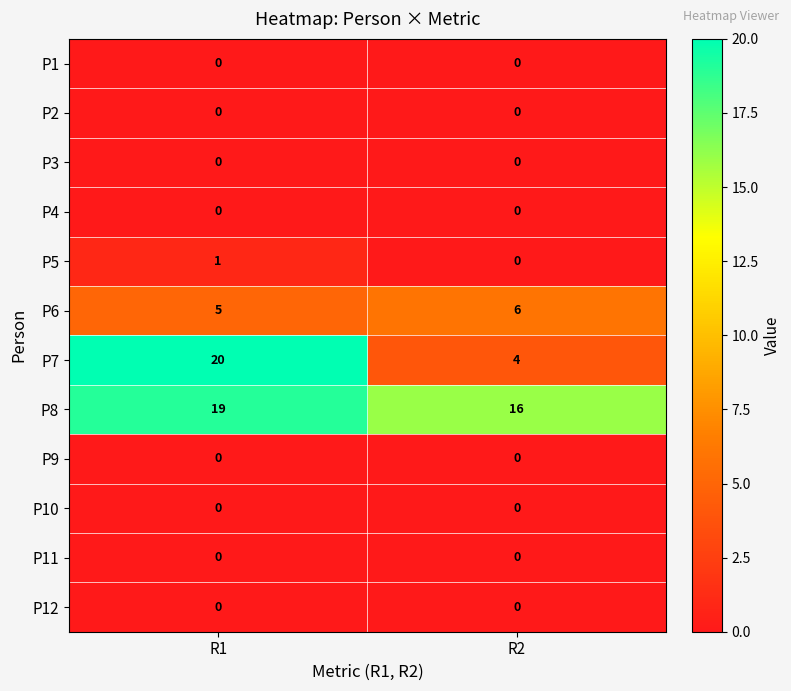

Which series has the largest total across all categories?

P8